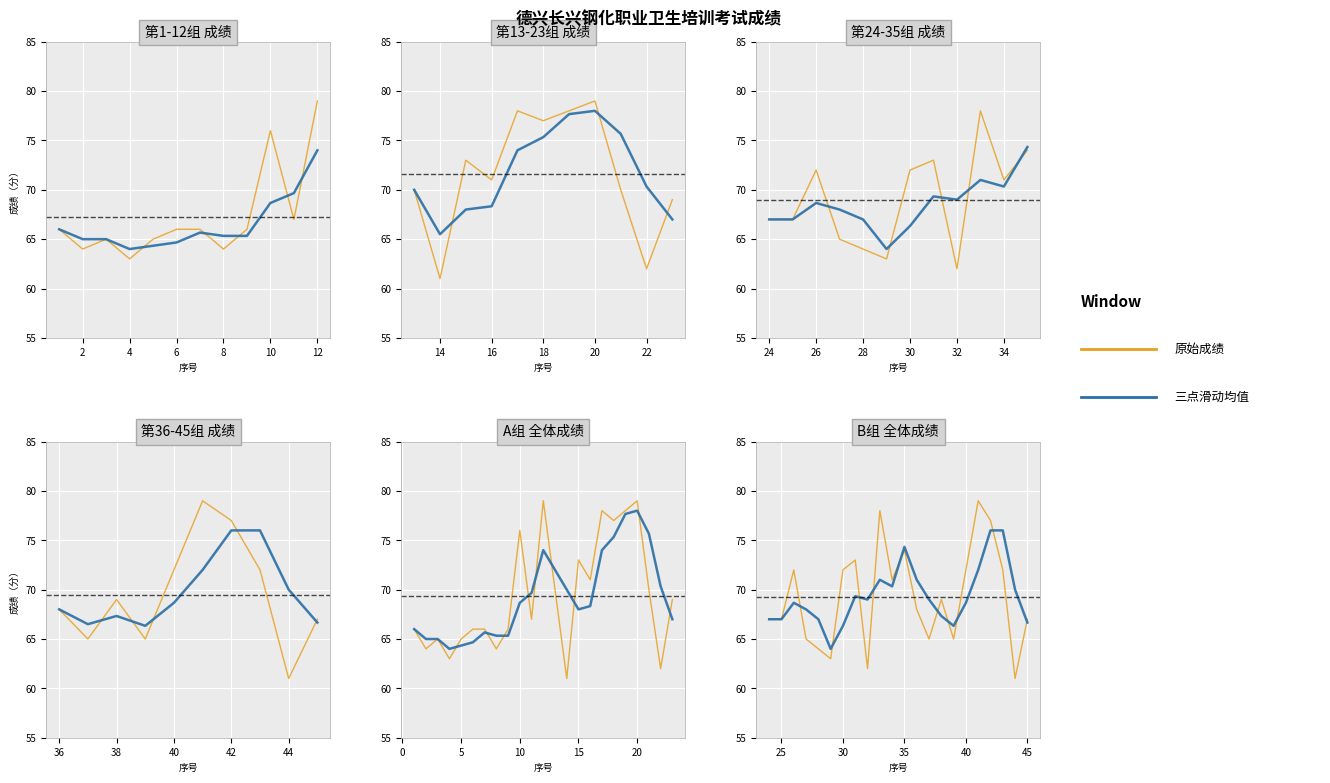

Which series has the largest total across all categories?

三点滑动均值